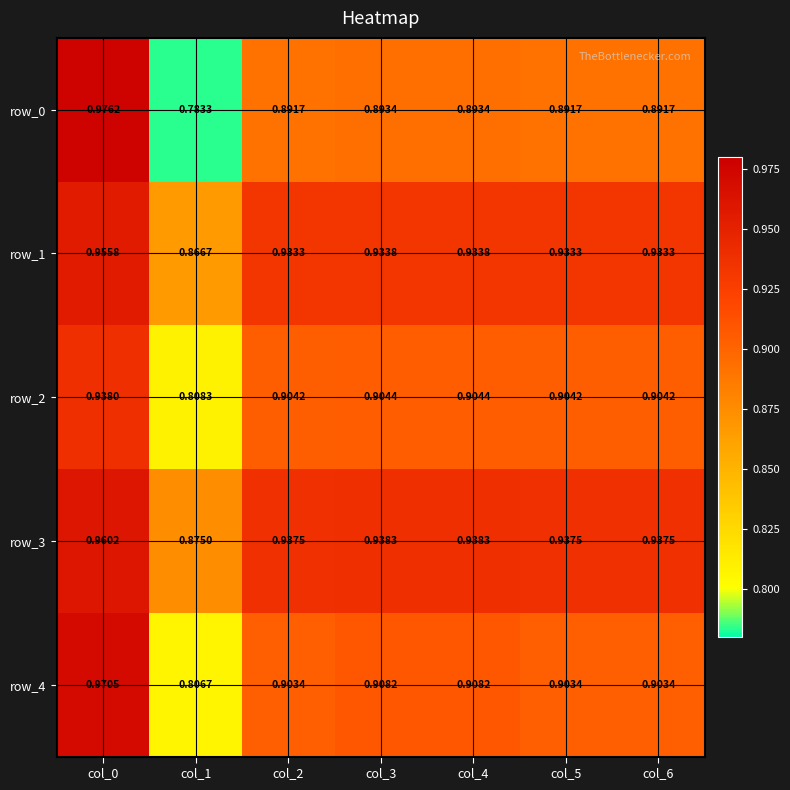

Where is row_1 nearest to the value 0?

col_1